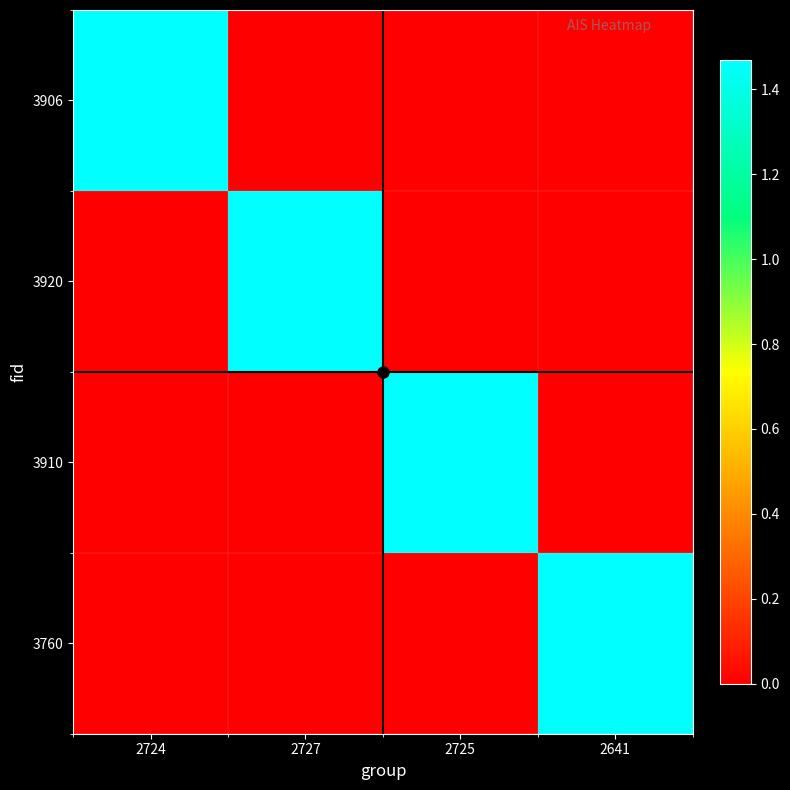

What is the spread (max minus min) of values at 2727?

146926699